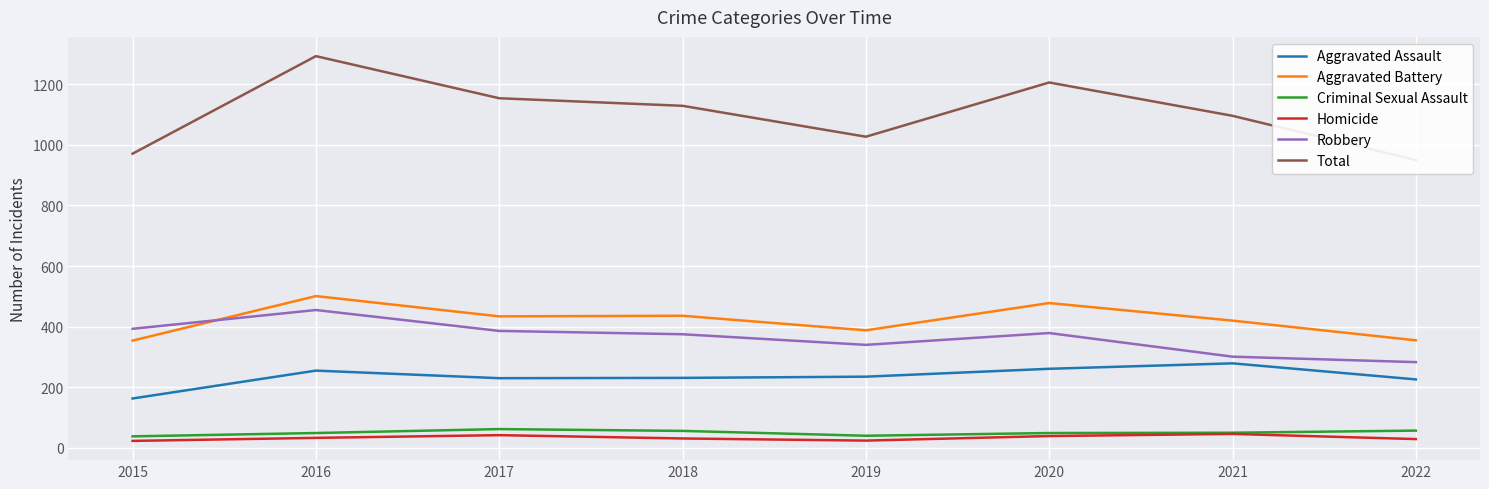

At which label does Total reach its peak?

2016